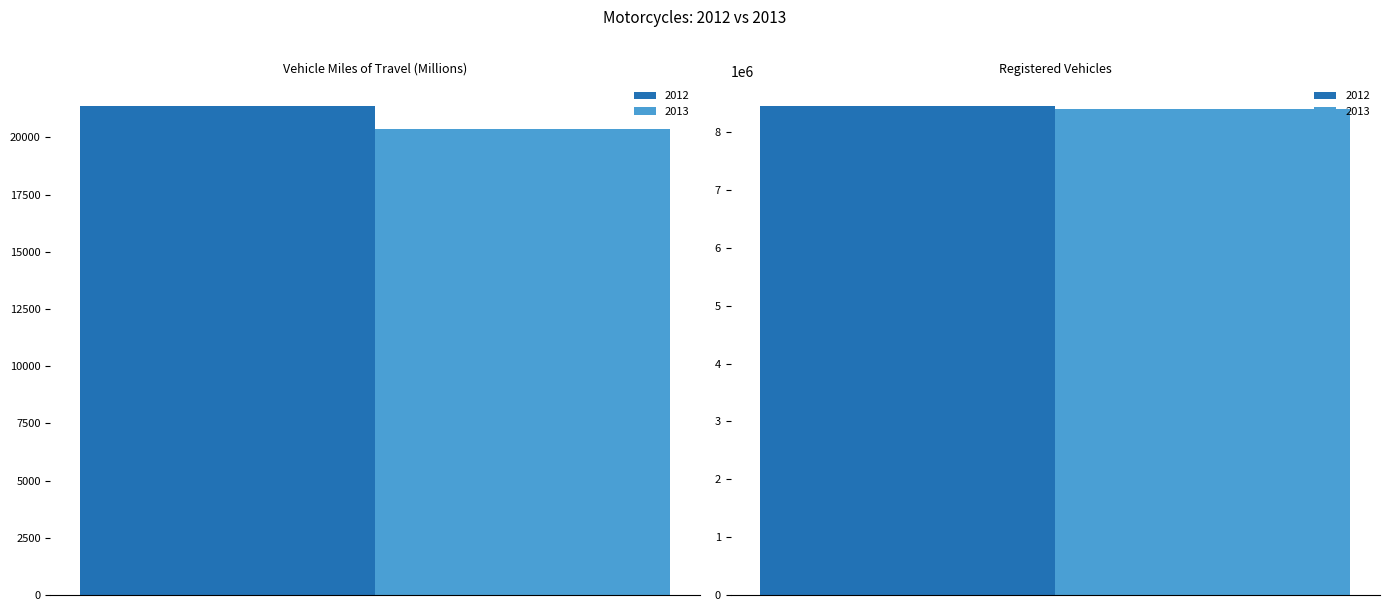

What is the difference between the maximum and minimum values in the 2013 series?

8384321